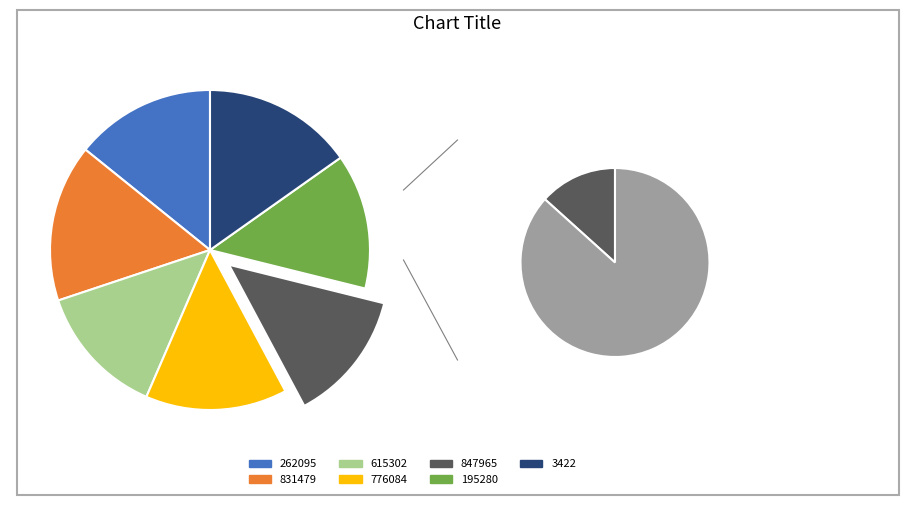

To the nearest percent, what is the average slice percentage?

14%